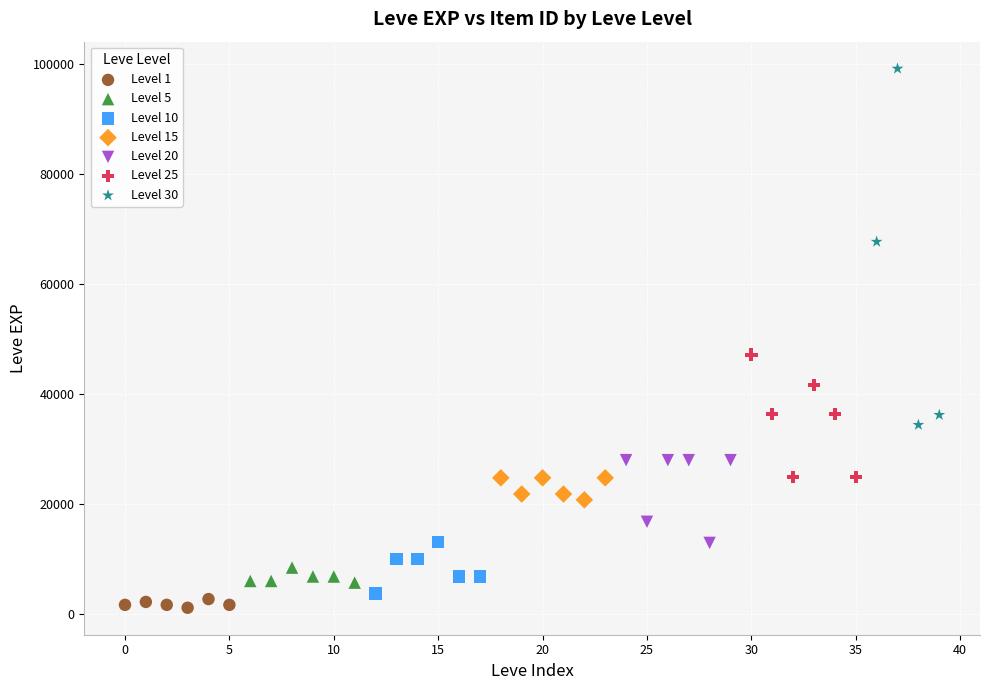

Which series contains the highest Y value?

Level 30